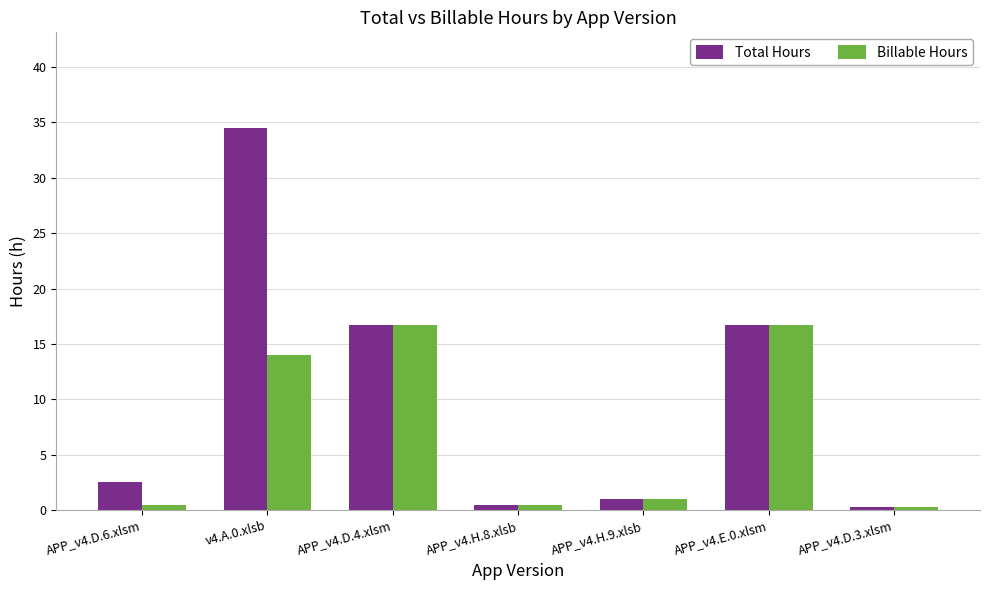

What is the greatest value displayed?

34.5